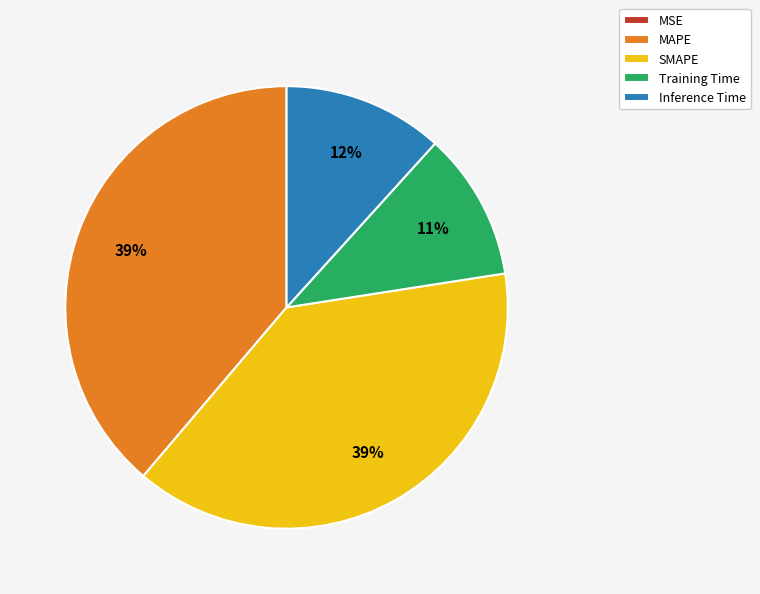

To the nearest percent, what is the average slice percentage?

20%